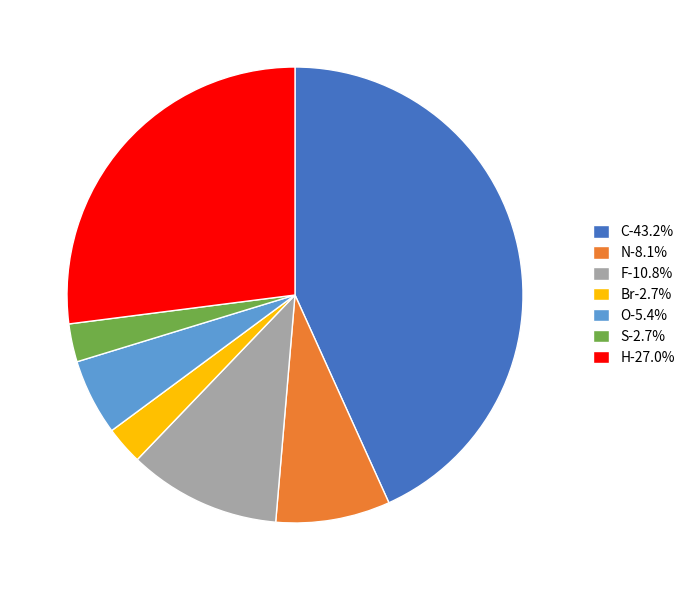

How many slices are in this pie chart?

7